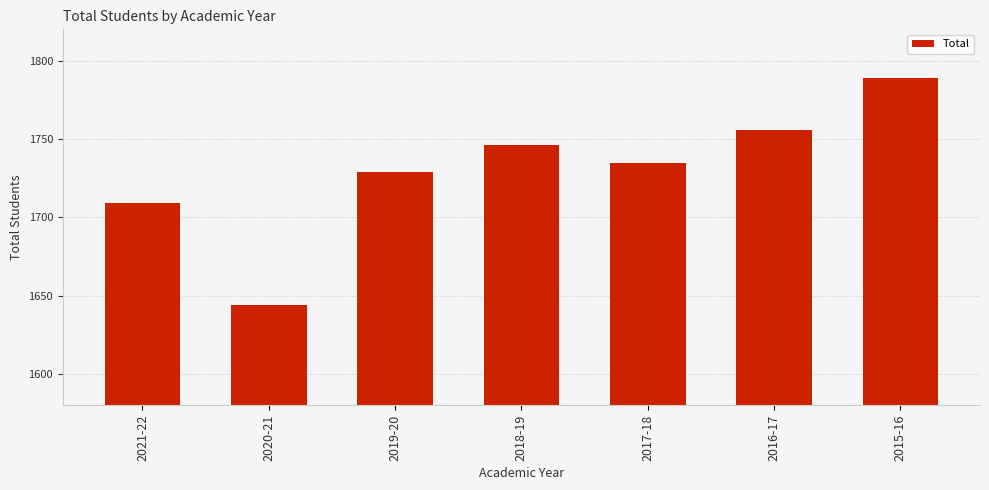

What position from the right is 2020-21?

6